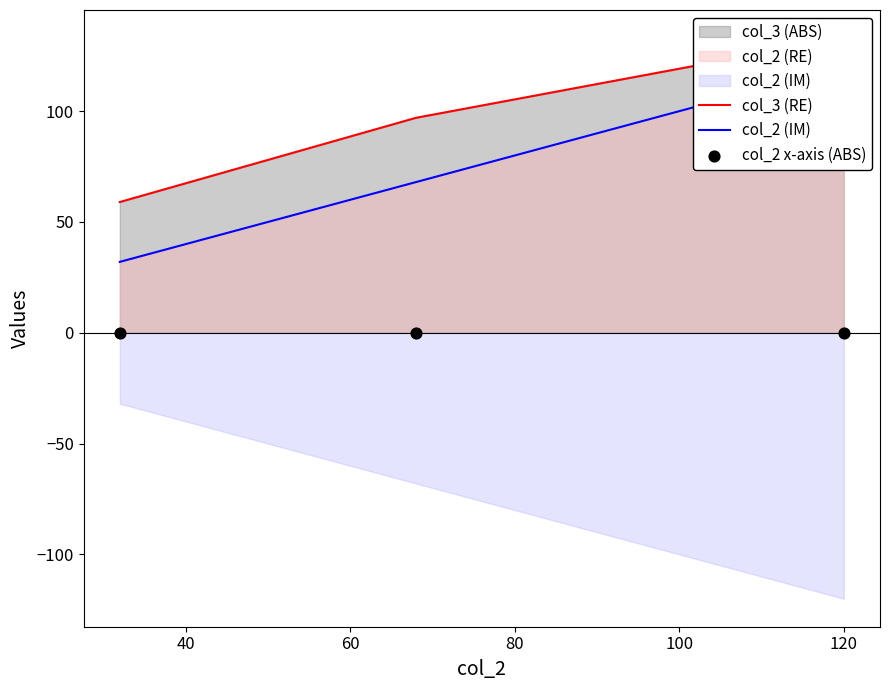

Is the value of col_2 x-axis (ABS) at 40 greater than the value of col_2 (IM) at 60?

No